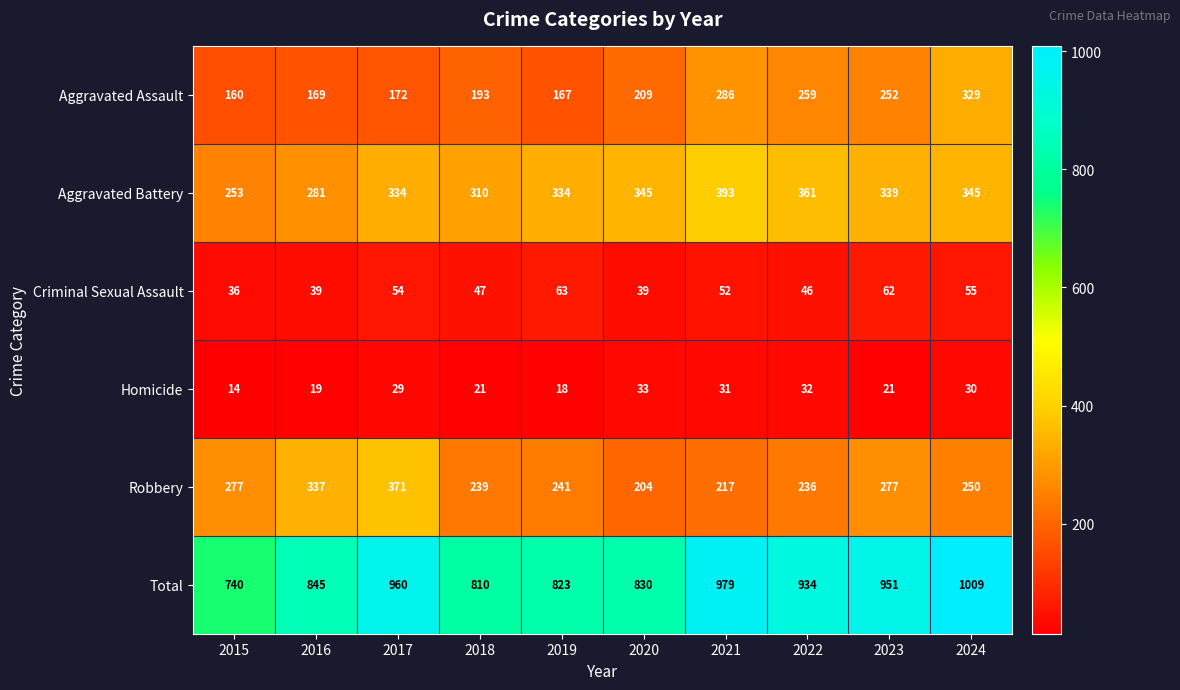

Read the Robbery value at 2016, to the nearest 50.

350